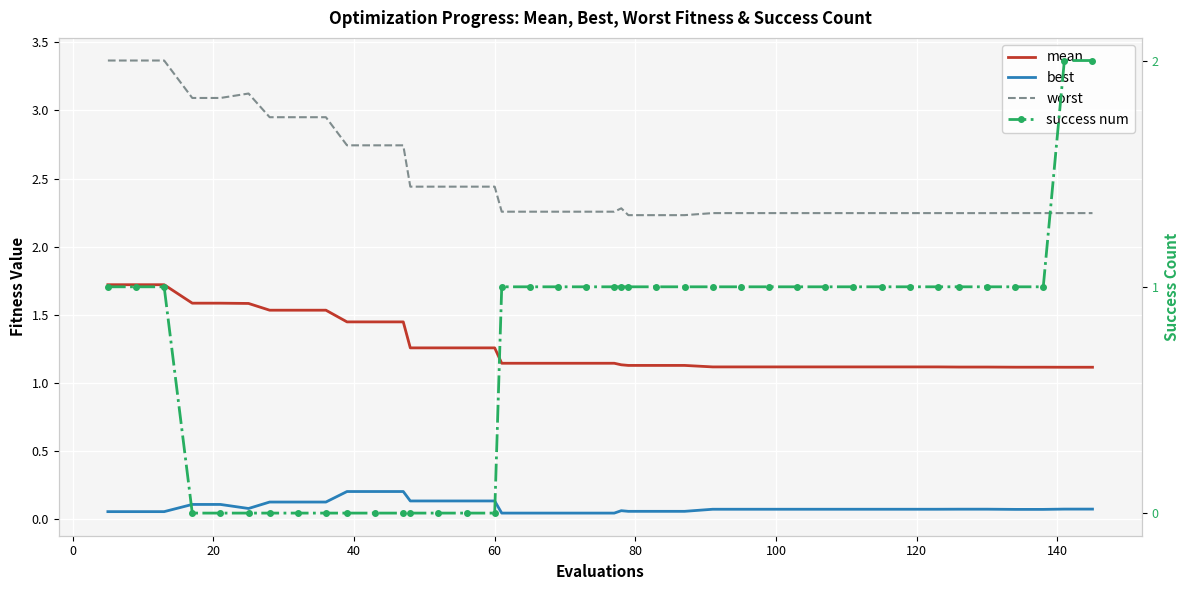

What is the sum of all mean values?

50.9